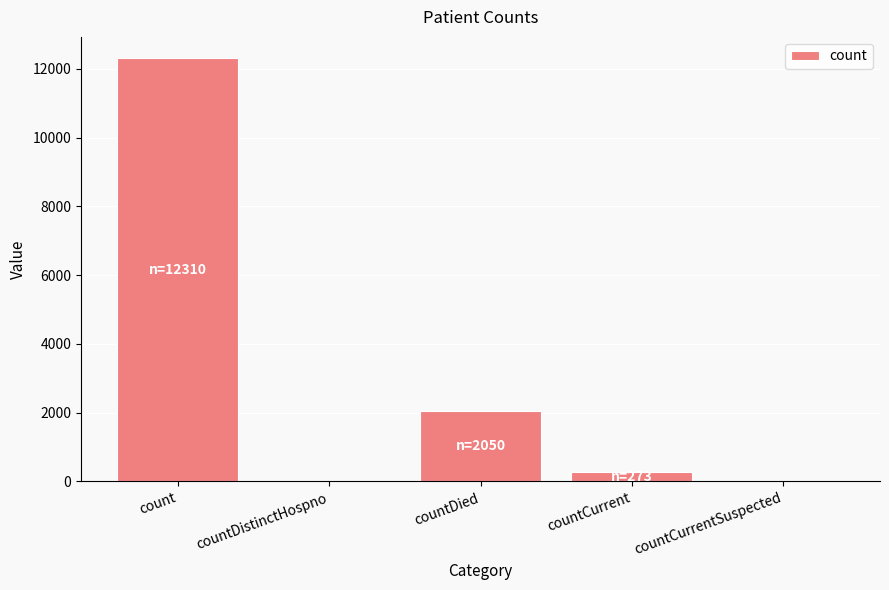

How many data points does each series have?

5